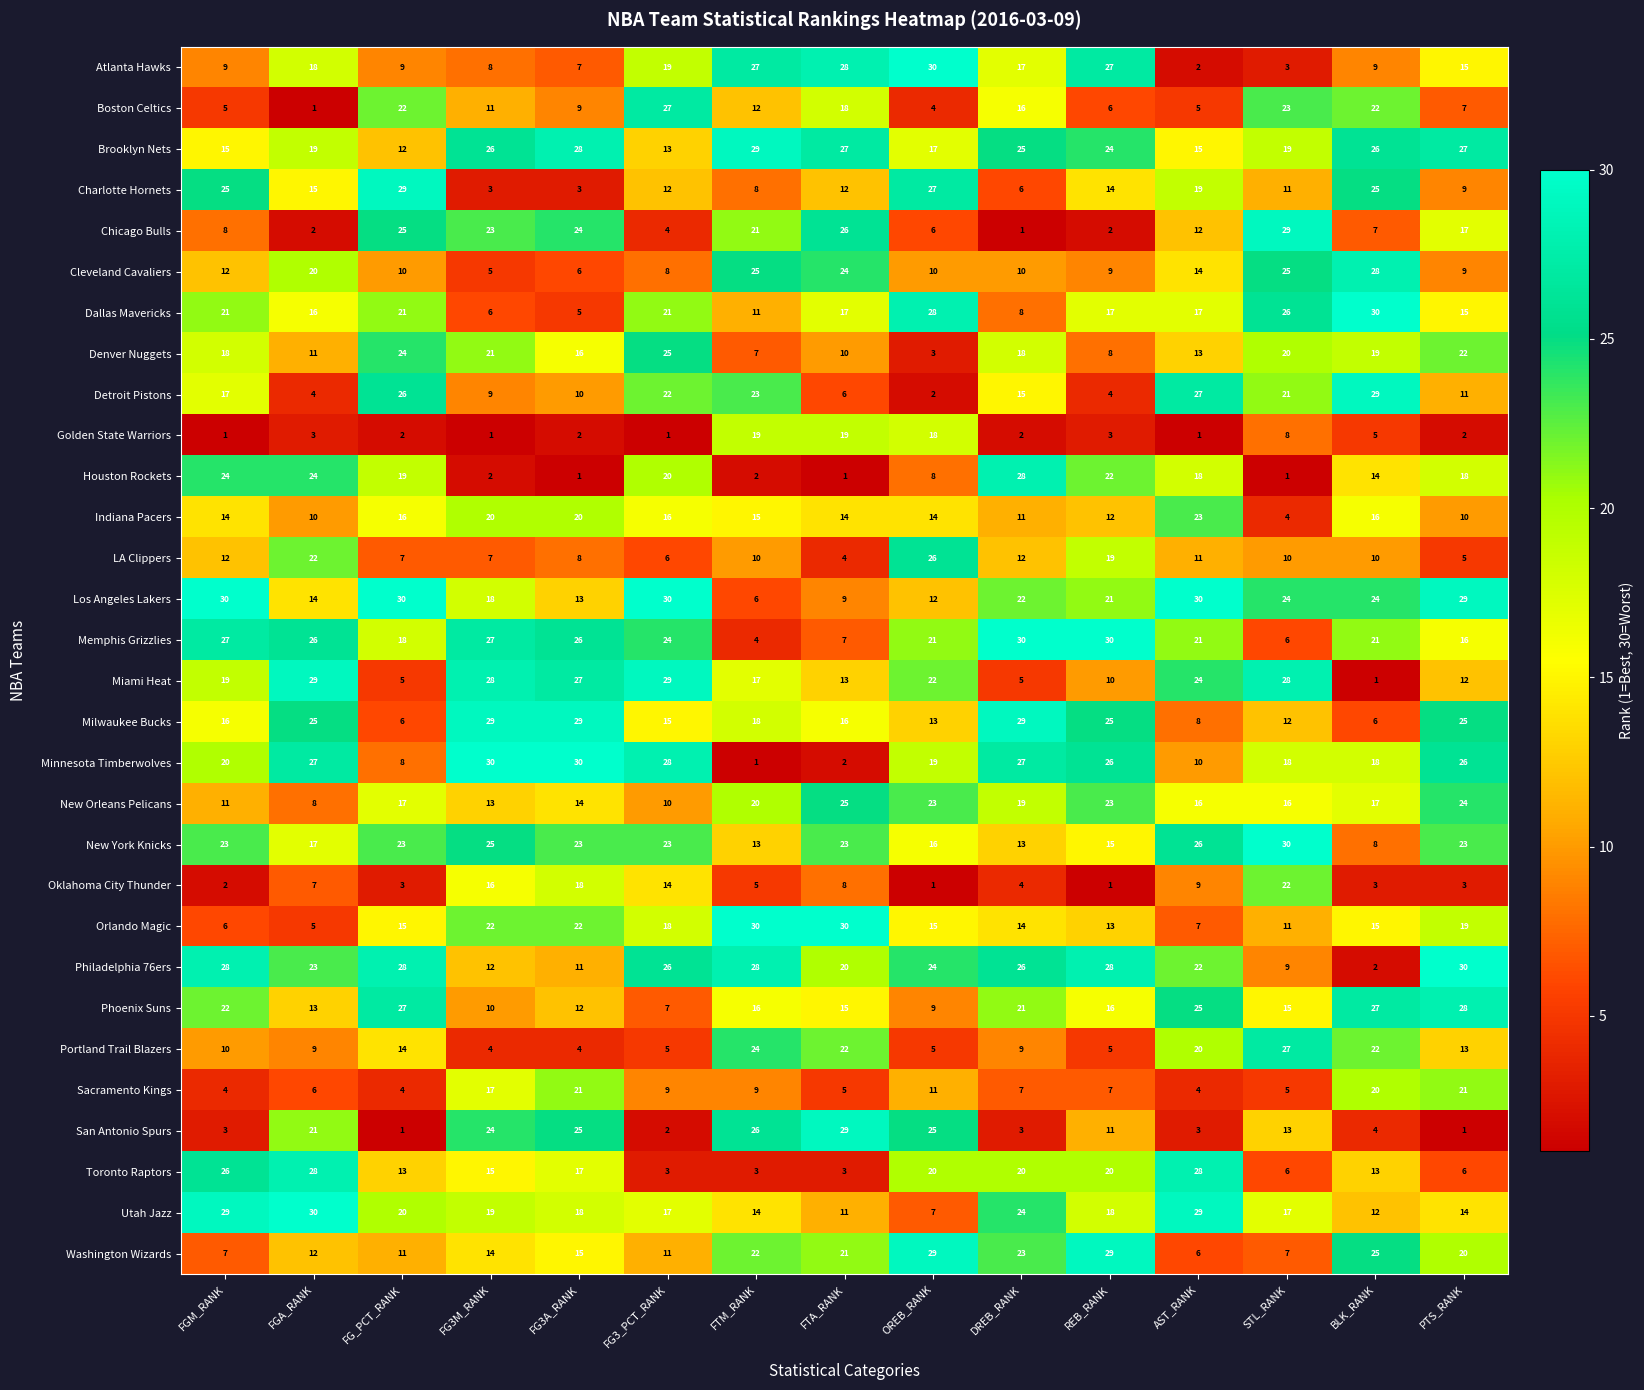

What is the difference between the maximum and minimum values in the Denver Nuggets series?

22